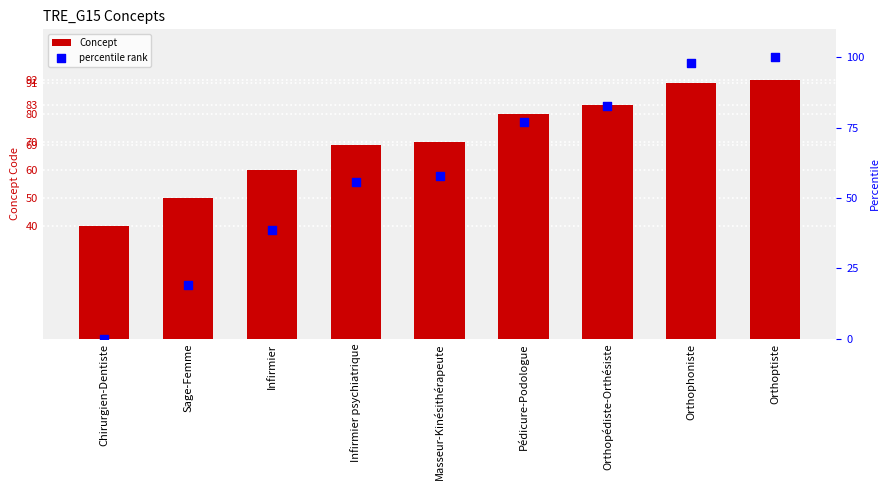

Which series reaches the maximum Y coordinate?

percentile rank